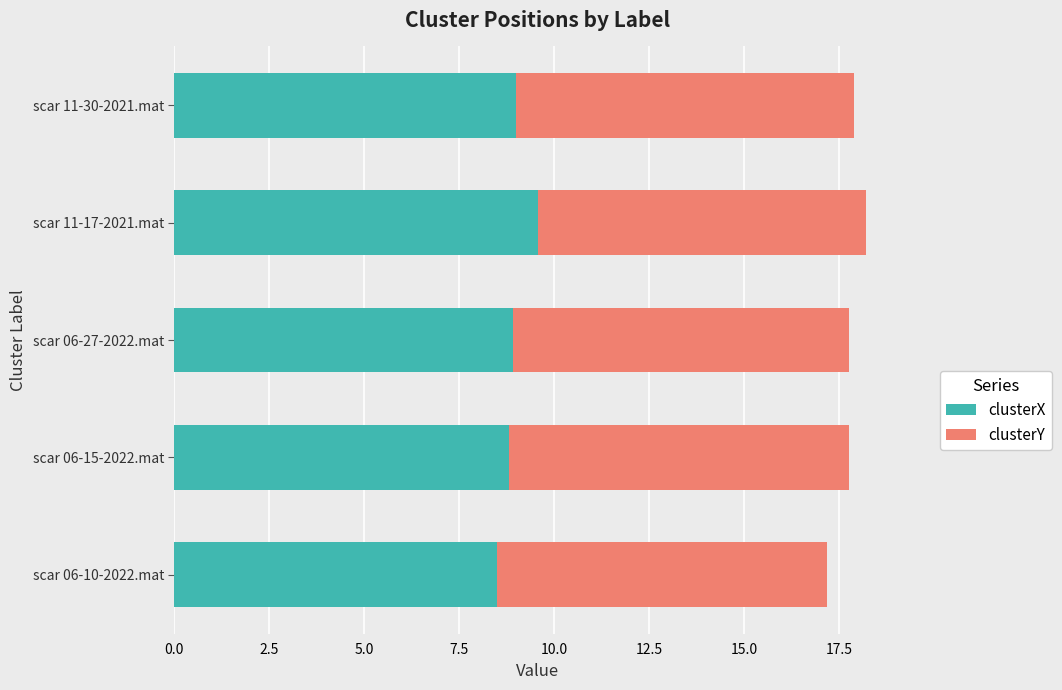

What is the total value across all series at scar 06-15-2022.mat?

17.8